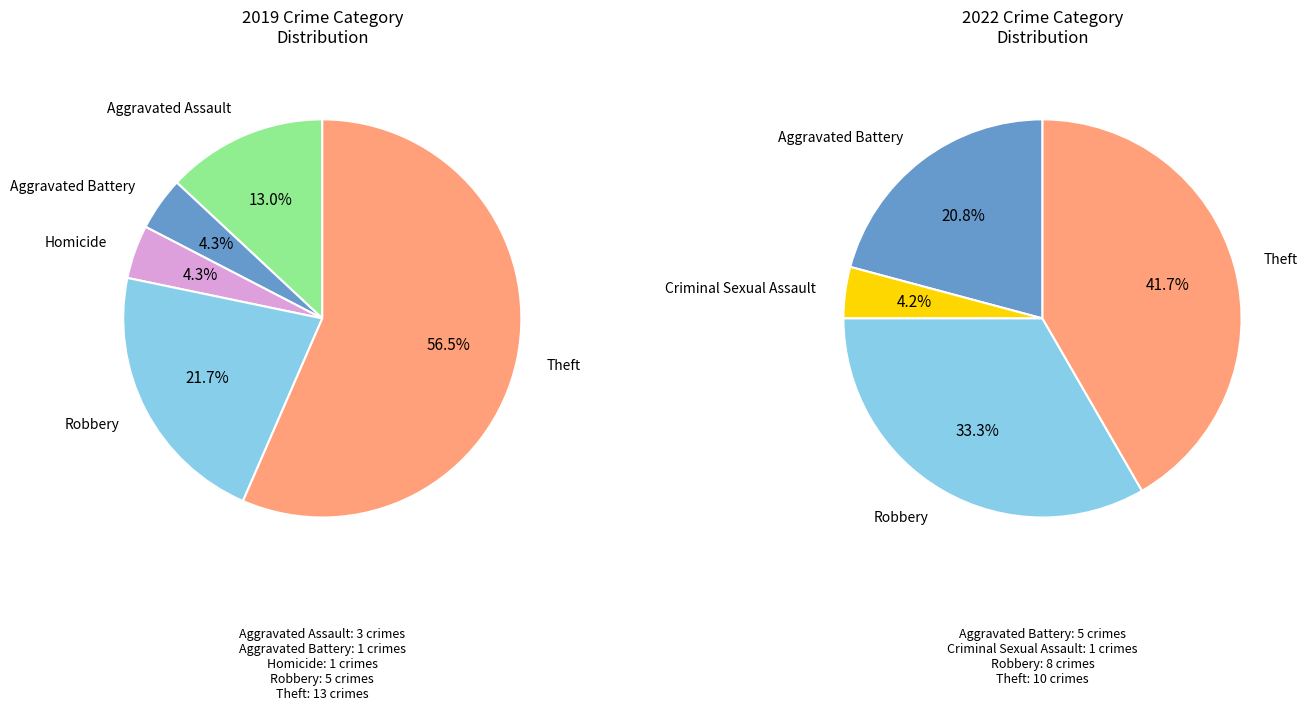

What percentage is the Homicide slice, to the nearest percent?

4%